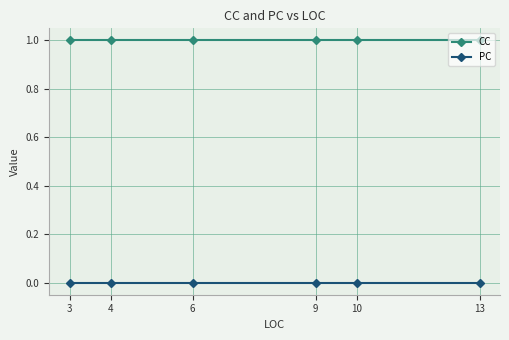

What is the greatest value displayed?

1